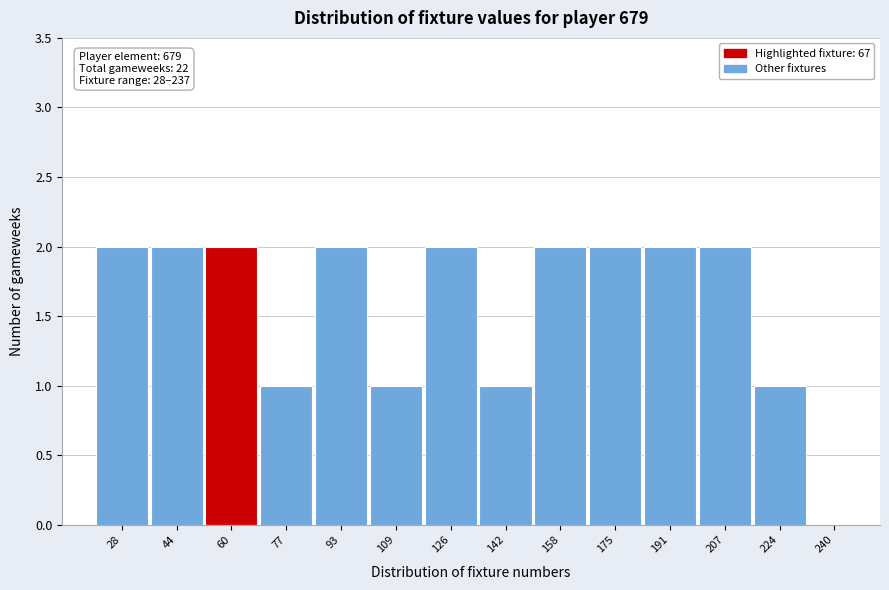

Reading left to right, transcribe all the data shown in this chart.

28=2	44=2	60=2	77=1	93=2	109=1	126=2	142=1	158=2	175=2	191=2	207=2	224=1	240=0